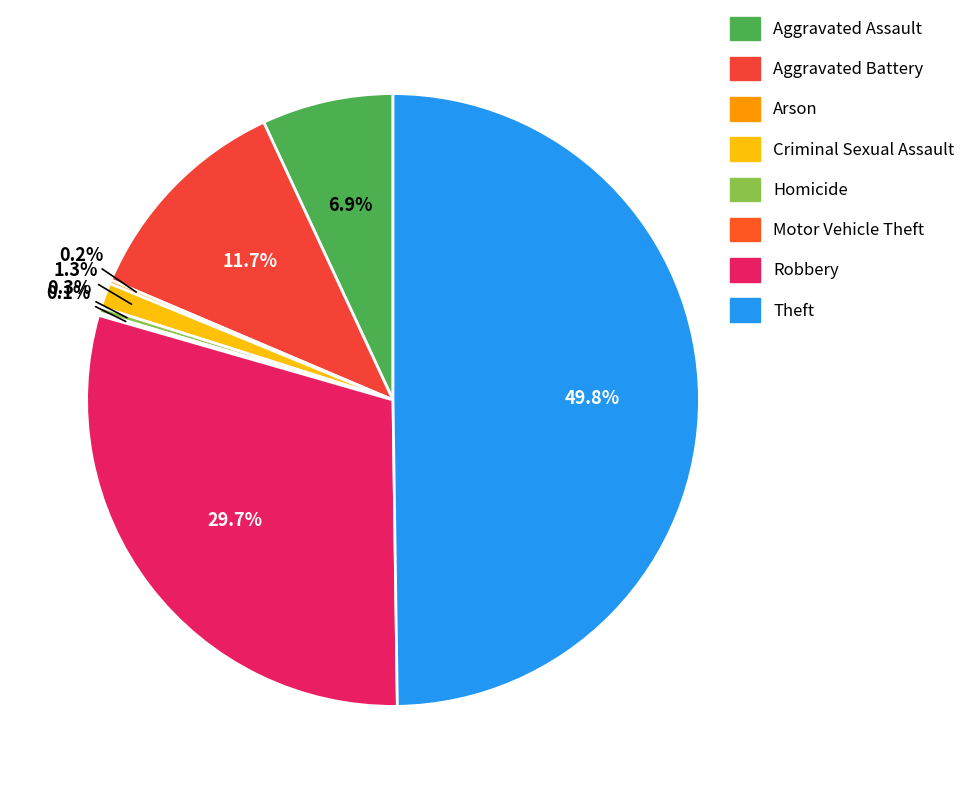

Rank the categories by value from highest to lowest.

Theft, Robbery, Aggravated Battery, Aggravated Assault, Criminal Sexual Assault, Homicide, Arson, Motor Vehicle Theft